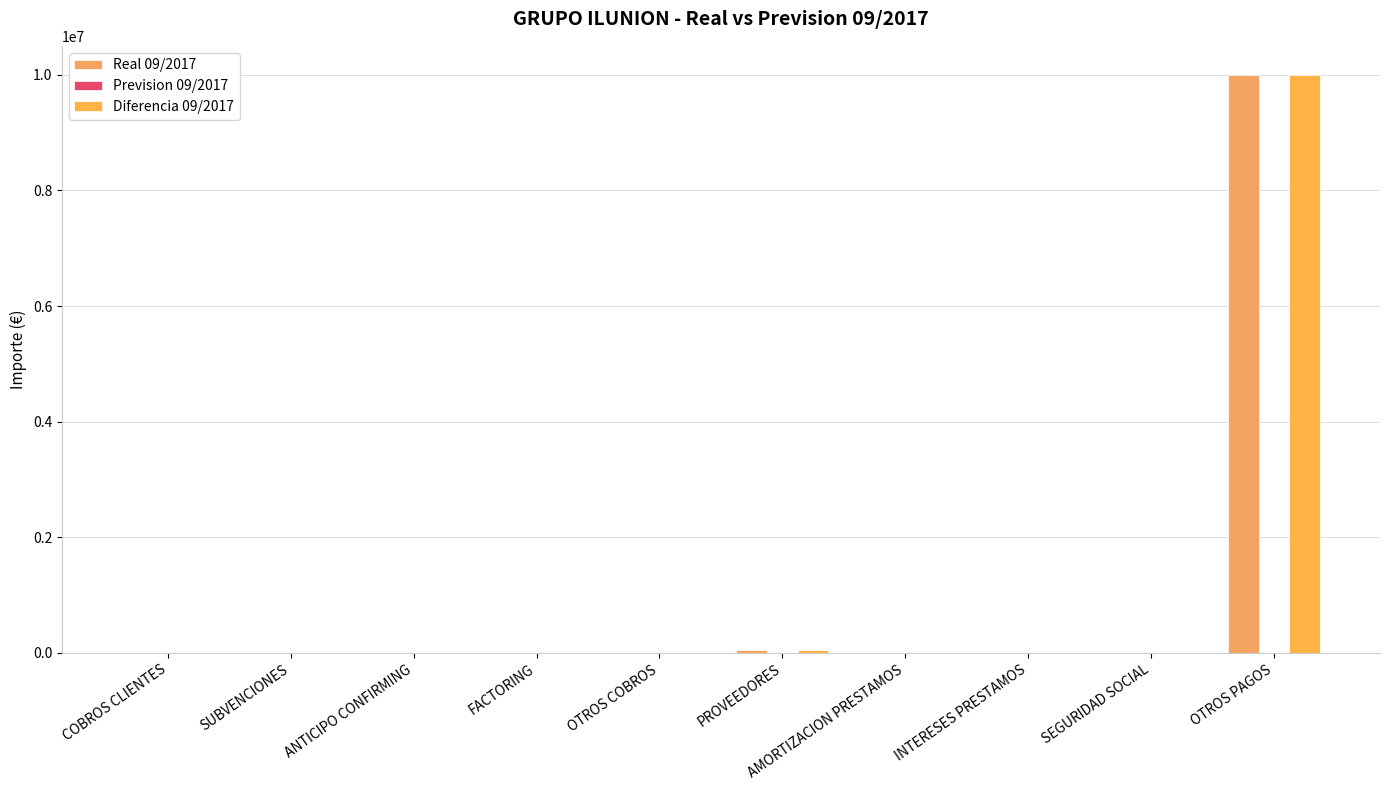

What is the sum of all Real 09/2017 values?

10062758.8